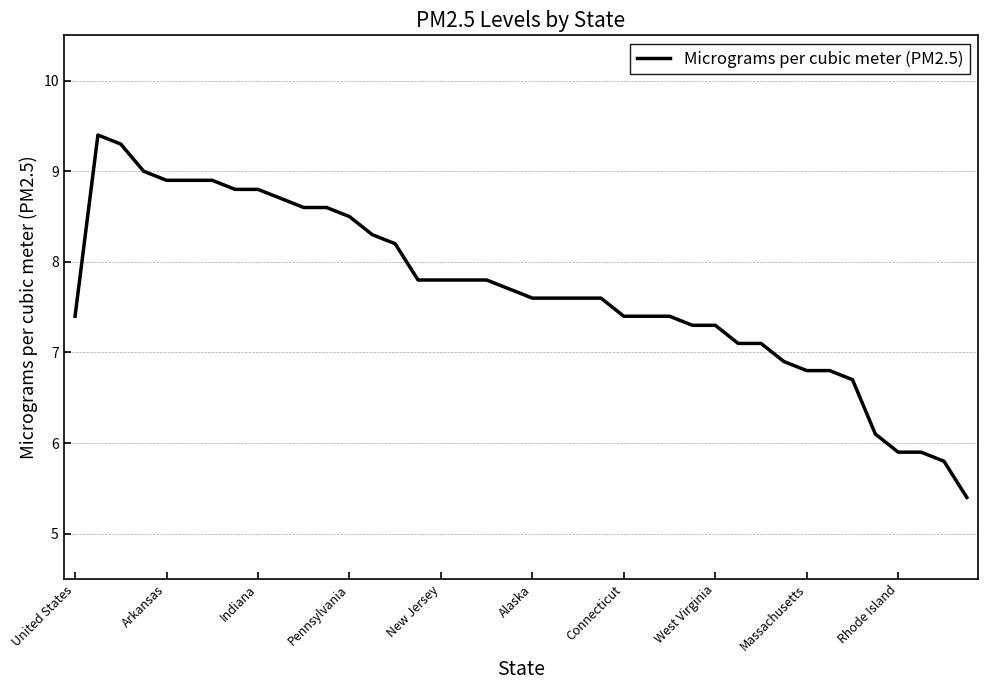

What is the maximum value shown in the chart?

9.4